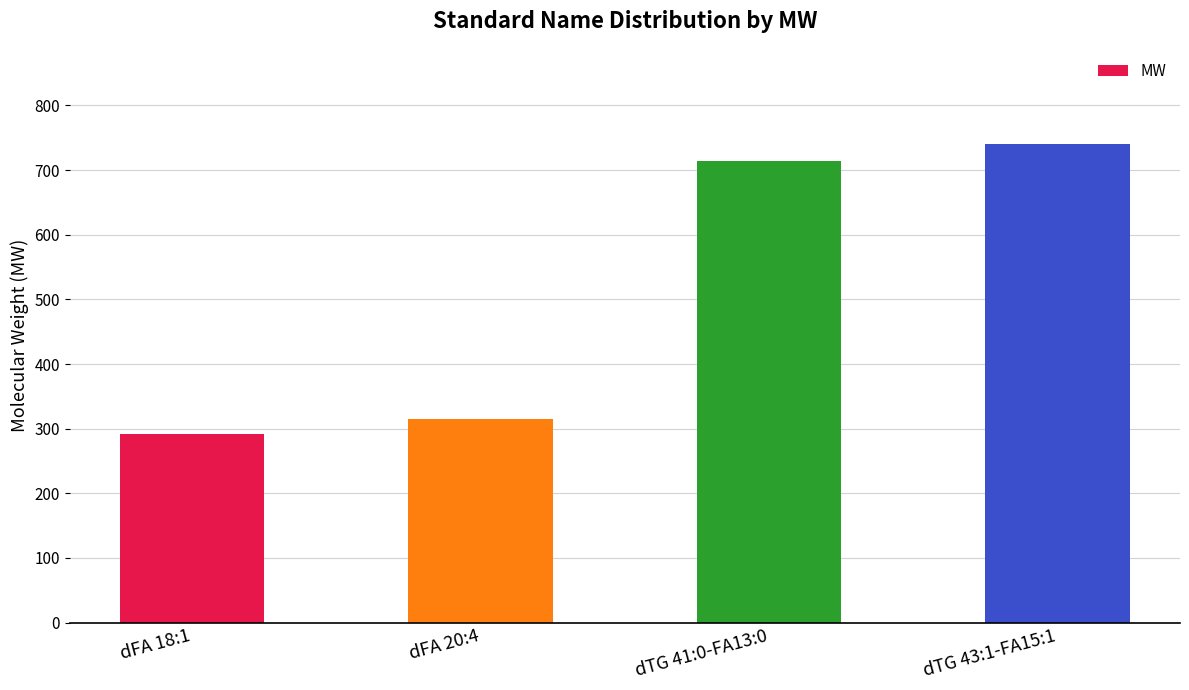

Are the bars grouped side by side (vs. stacked)?

No